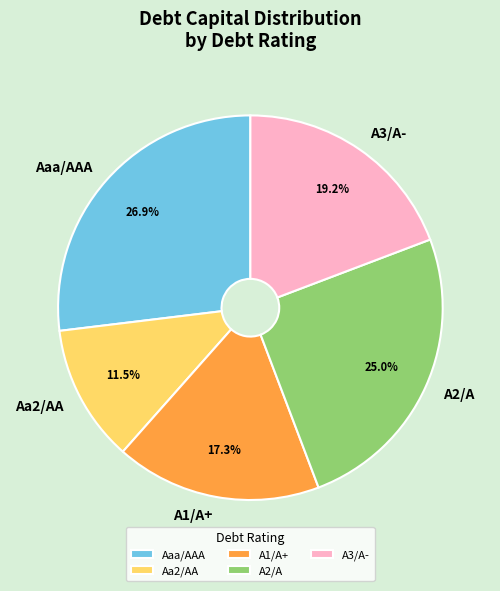

To the nearest percent, what is the difference between the Aa2/AA and A1/A+ slice percentages?

6%